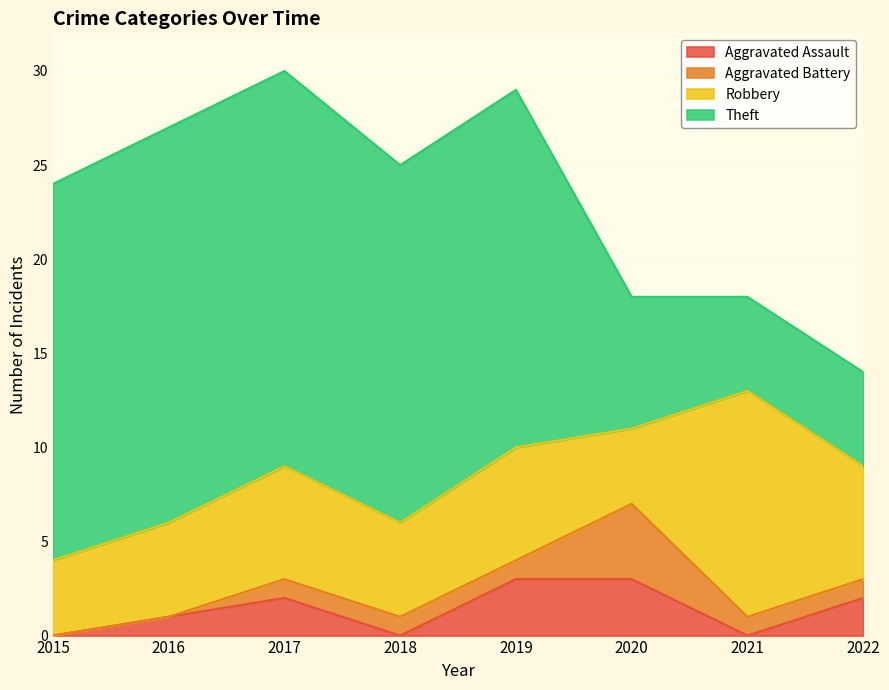

True or false: Robbery and Theft cross at least once.

True